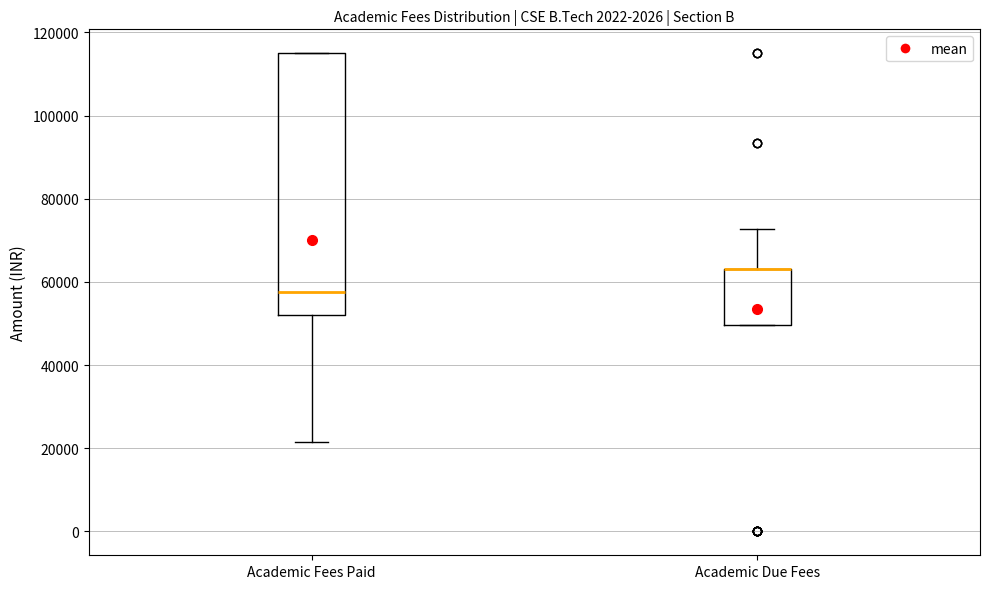

Which box is the tallest, from its lower edge to its upper edge?

Academic Fees Paid